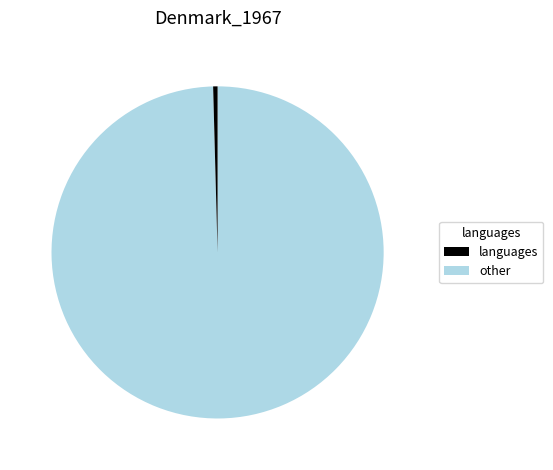

Is there a majority slice in this chart?

Yes